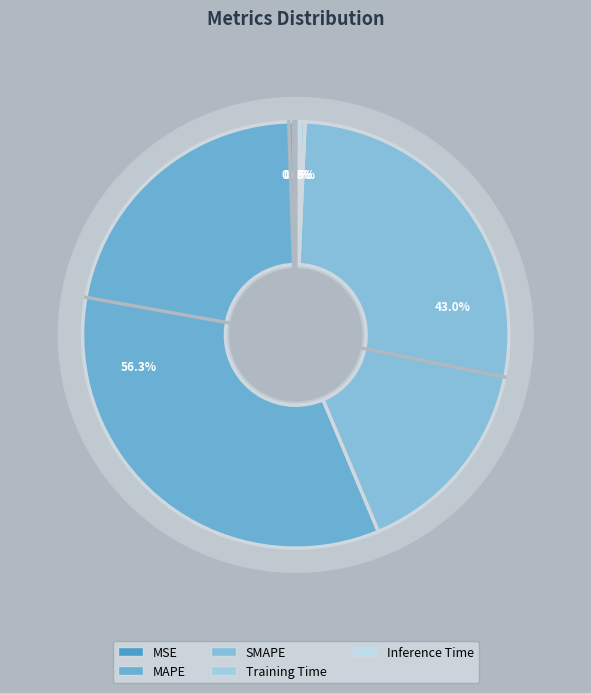

What is the change in value from MSE to MAPE?

+62.1